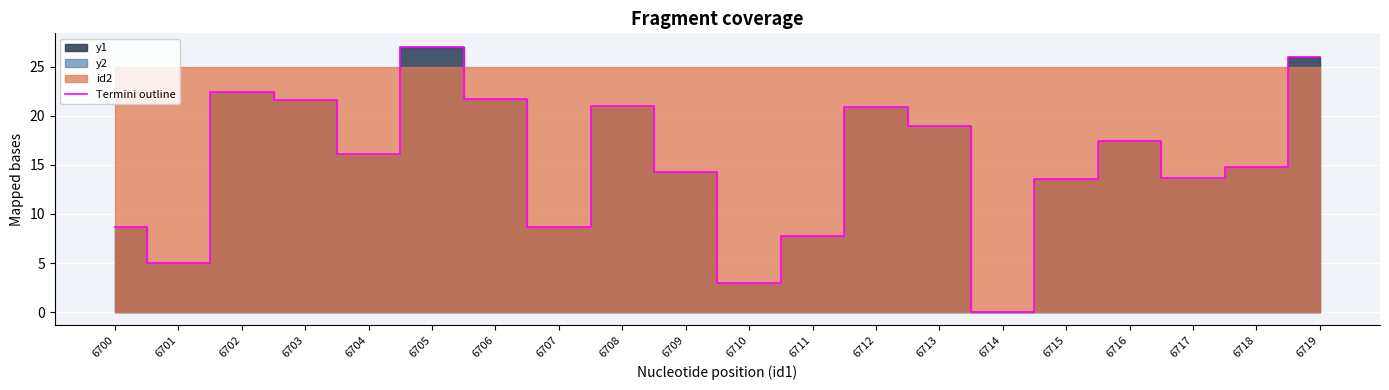

Reading right to left, what are all the values shown in this chart?

26.0	14.8	13.7	17.4	13.5	0.0	19.0	20.9	7.7	3.0	14.3	21.0	8.7	21.7	27.0	16.1	21.6	22.4	5.1	8.7